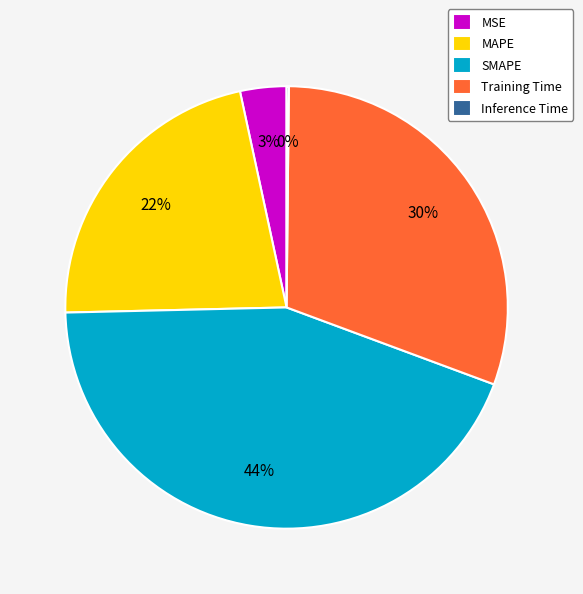

To the nearest percent, what portion does SMAPE represent?

44%